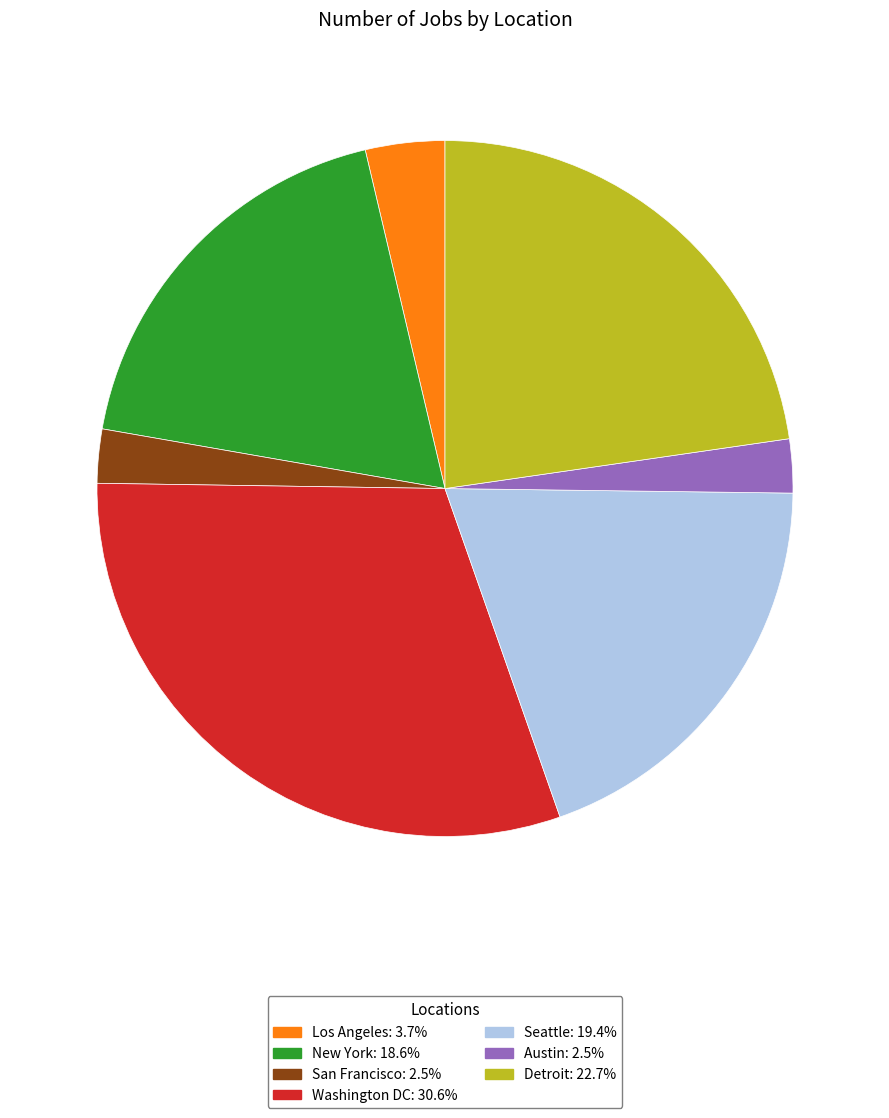

Do Washington DC and San Francisco together represent more than half of the pie?

No